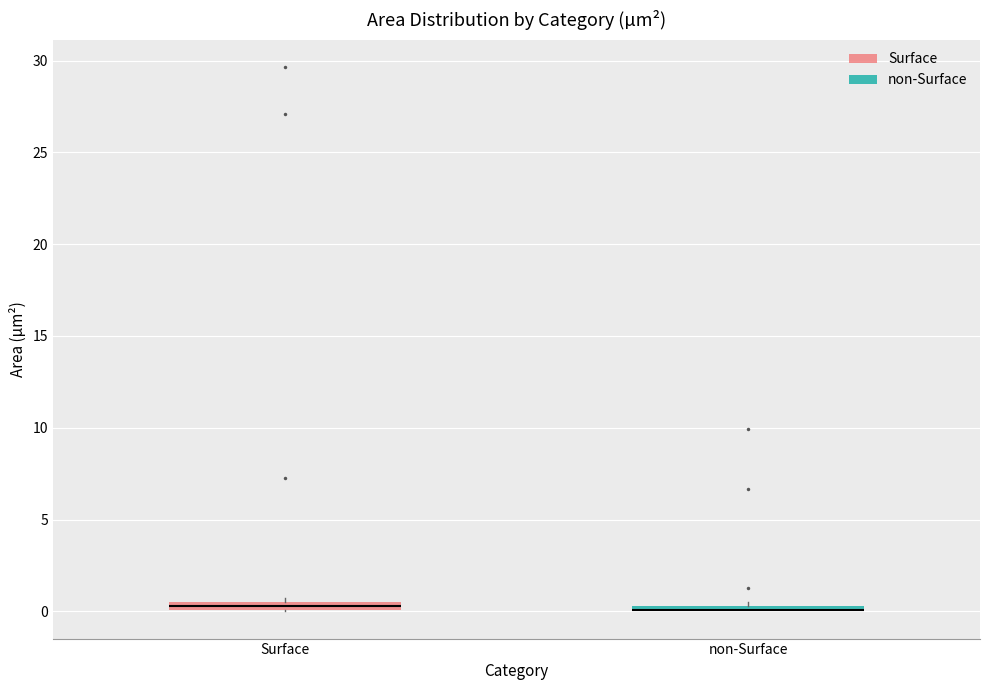

Where is the lower edge of the box for non-Surface on the y-axis? The values are not printed on the chart, so give them approximately, as read against the axis.

0.0